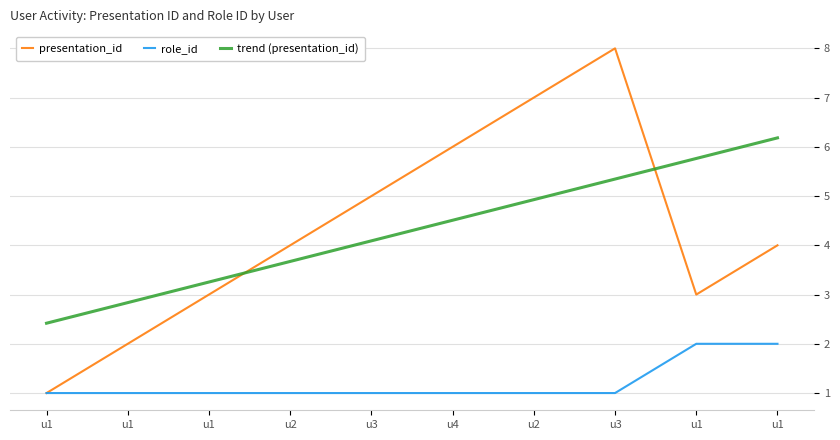

How many lines are shown in the chart?

3